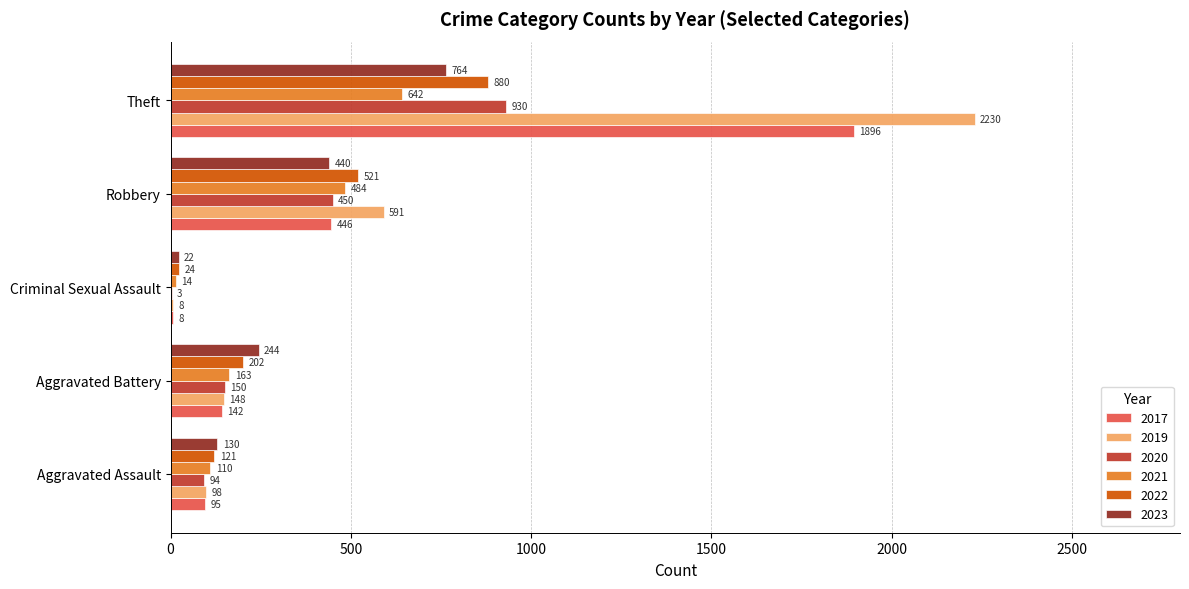

At which category is the sum across all series the highest?

Theft